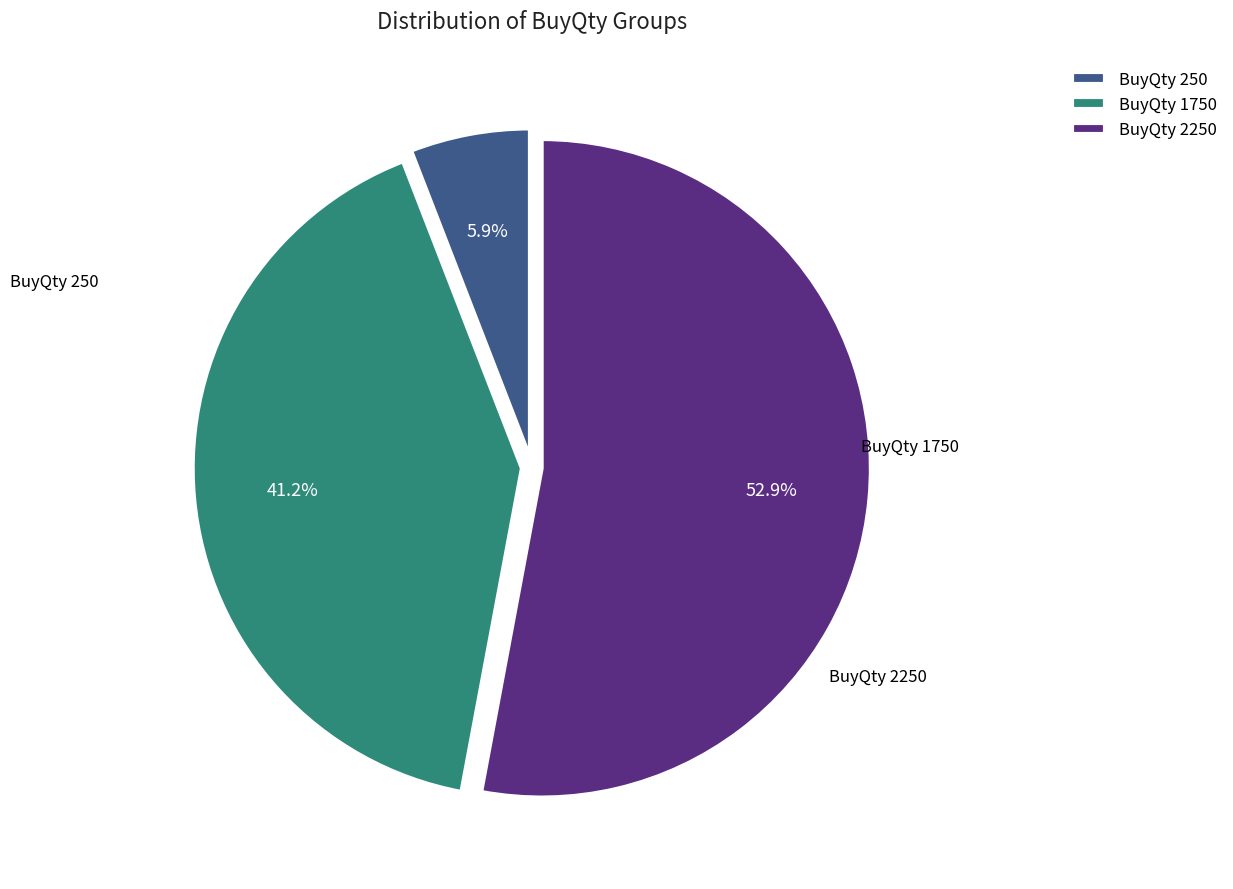

What is the ratio of the value at BuyQty 1750 to the value at BuyQty 250?

7.0